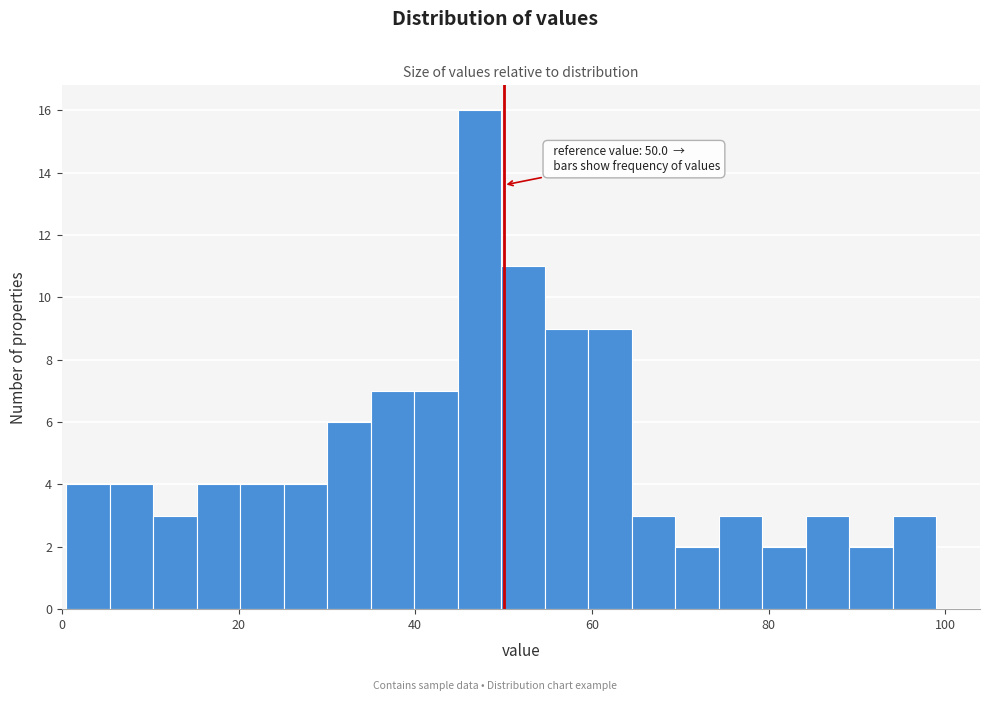

Around what value on the x-axis is the tallest bar? Give the approximate position of its centre, as read against the axis.

48